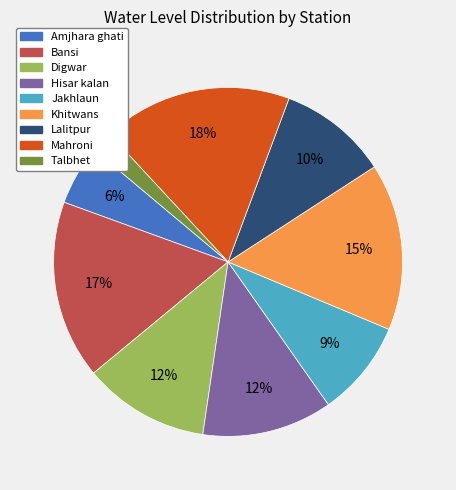

To the nearest percent, what portion does Bansi represent?

17%